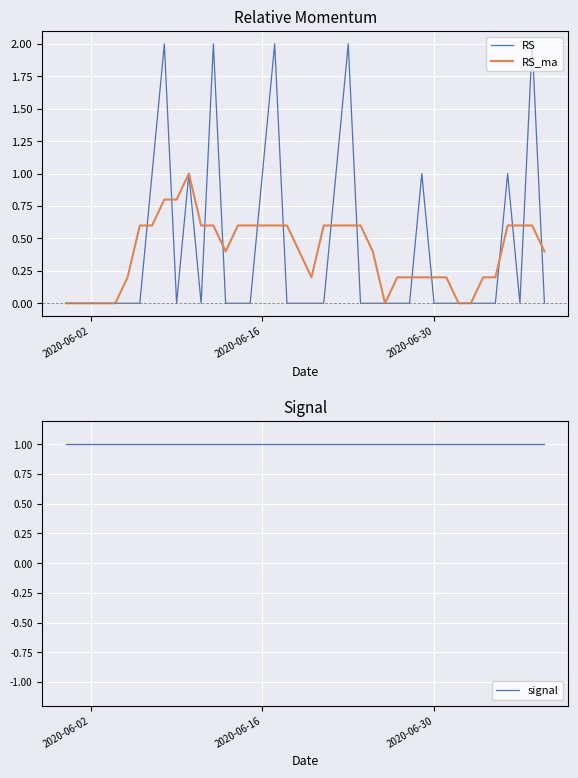

How many distinct data groups are displayed?

3